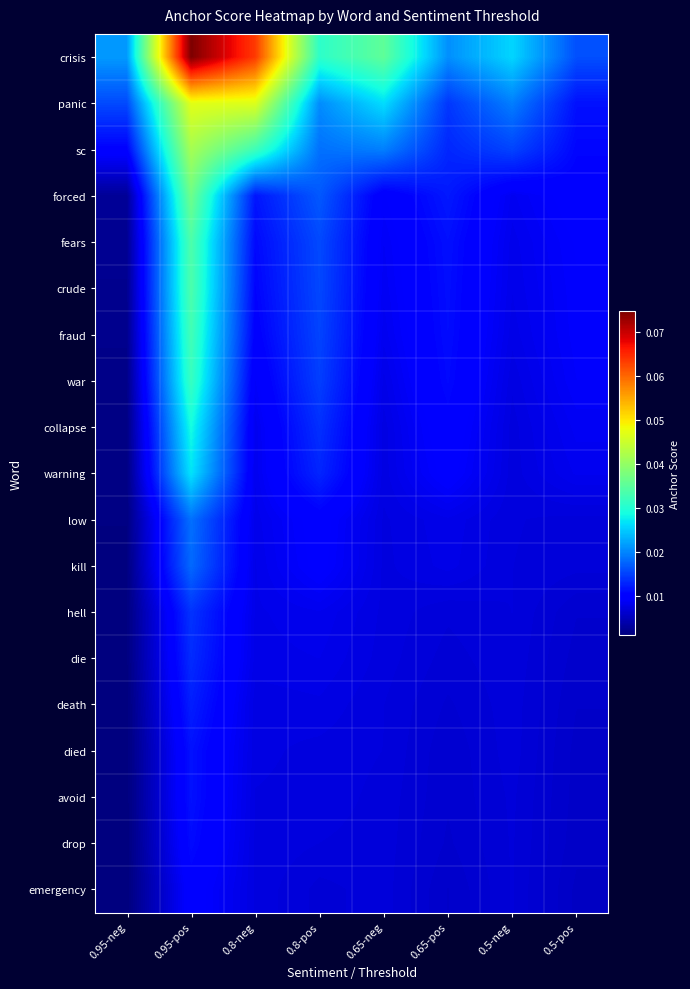

At which category is the sum across all series the highest?

0.95-pos